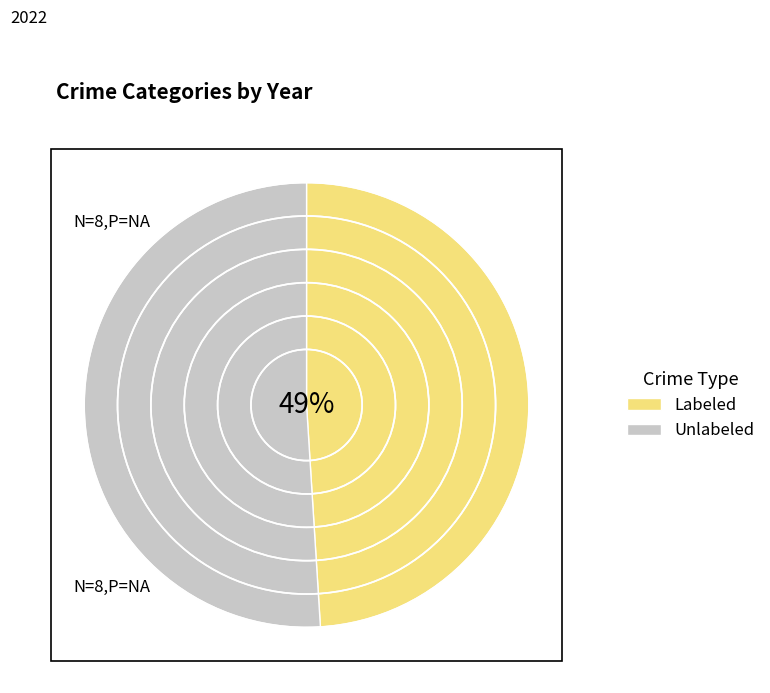

Is the sum of Unlabeled and Labeled greater than half?

Yes